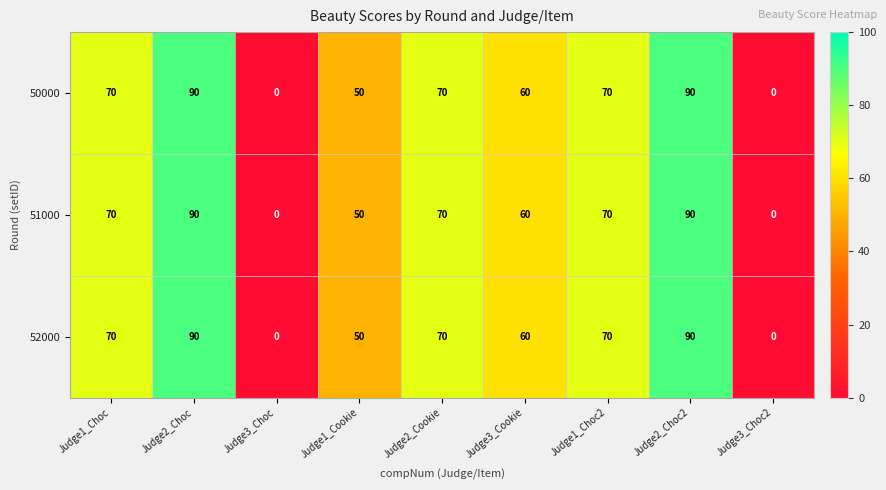

What is the maximum value for 50000?

90